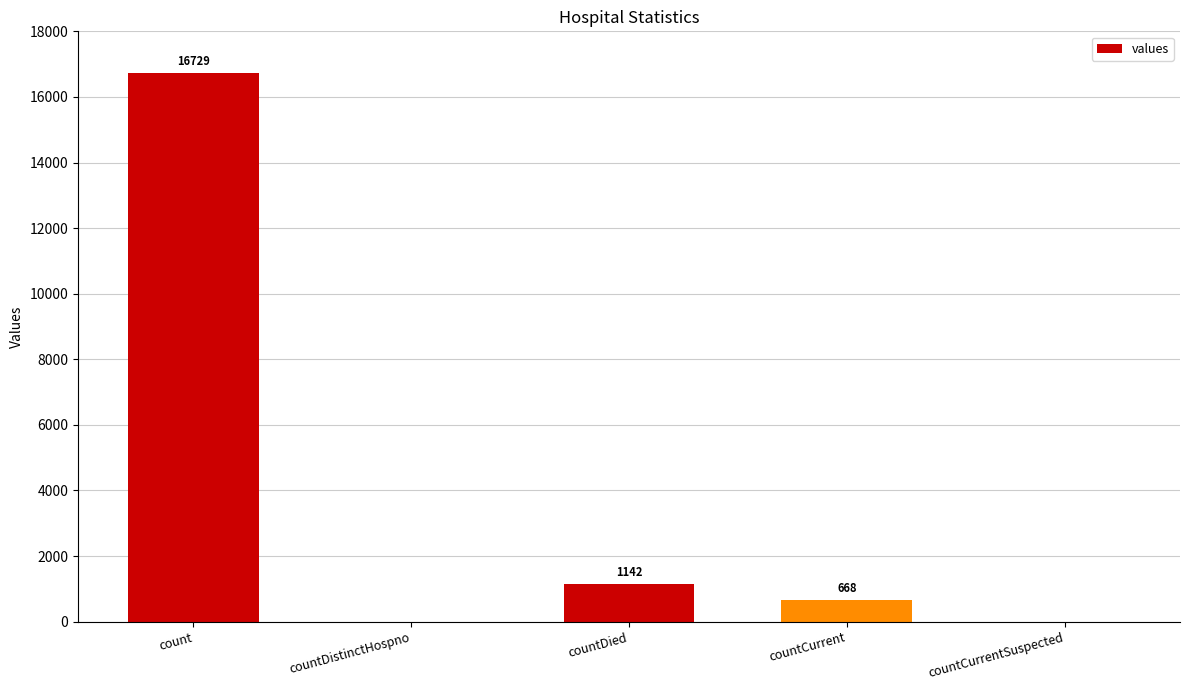

The chart shows a value of -5038 at countCurrentSuspected. True or false?

False